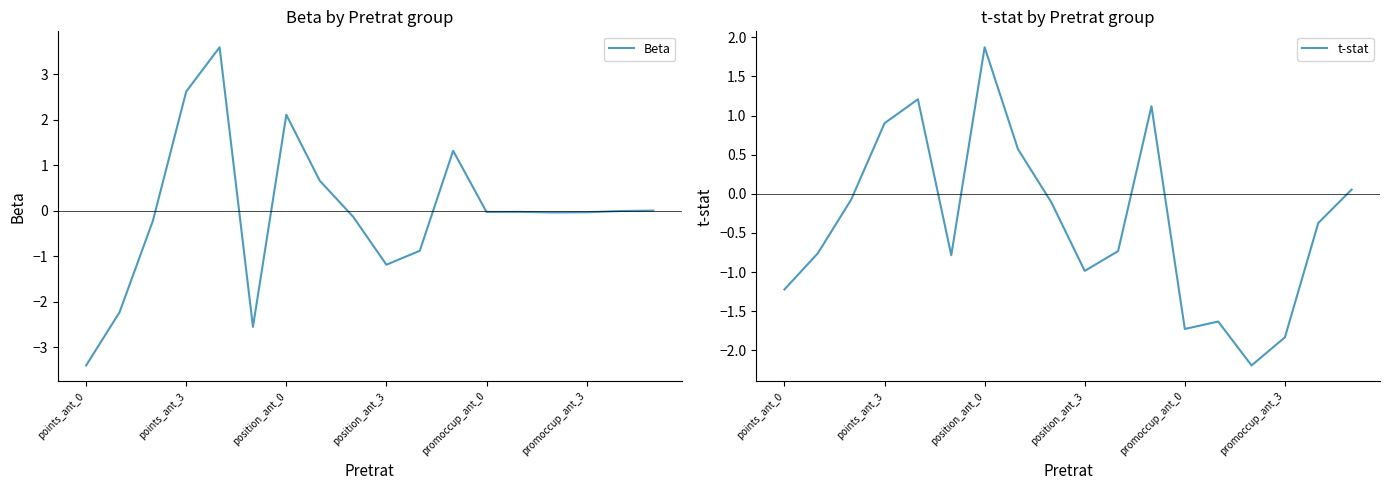

List the series in order of their overall mean, lowest first.

t-stat, Beta